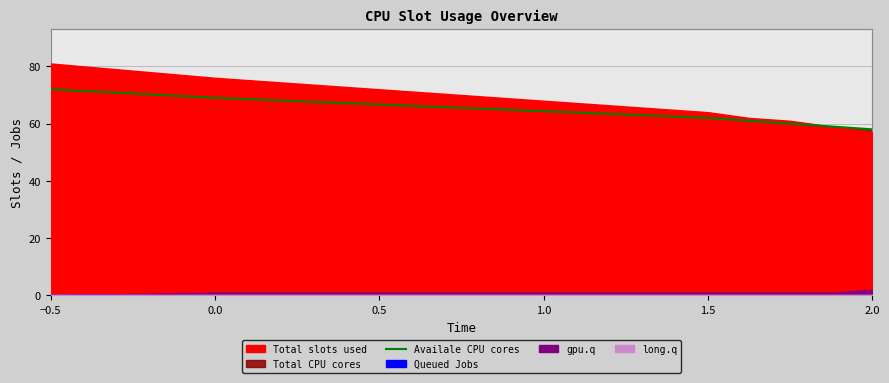

What is the minimum value for Availale CPU cores?

58